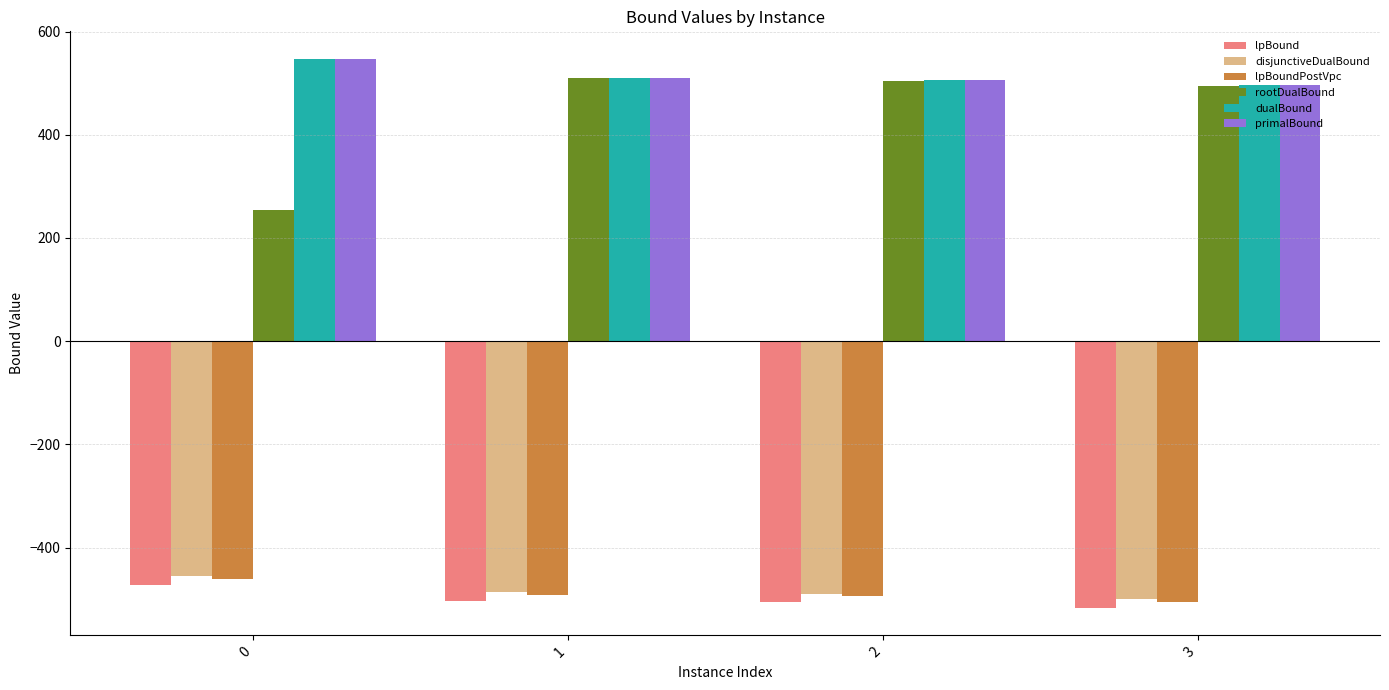

Which series has the largest range (max minus min)?

rootDualBound